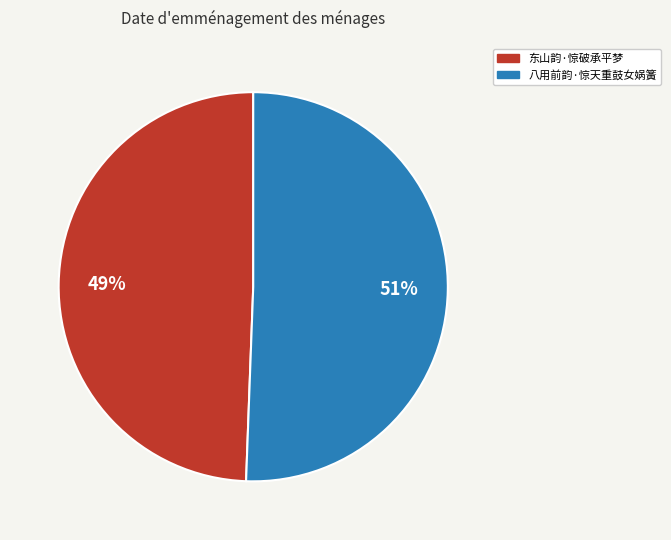

Is it true that 东山韵·惊破承平梦 is 55% of the pie?

False